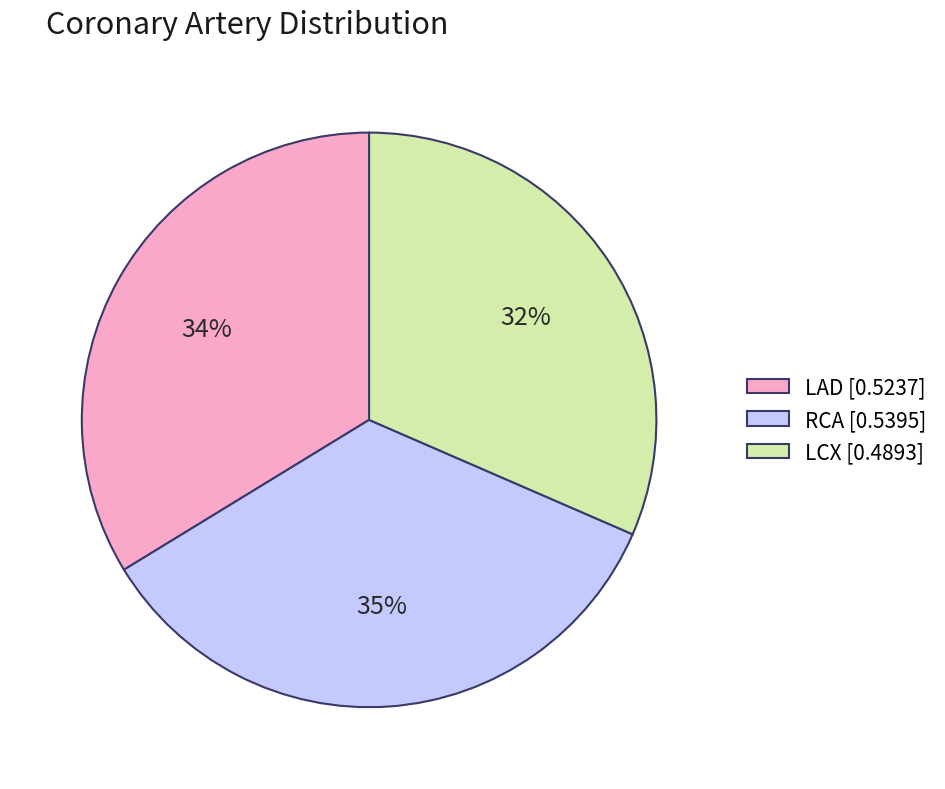

Rank the categories by value from lowest to highest.

LCX, LAD, RCA